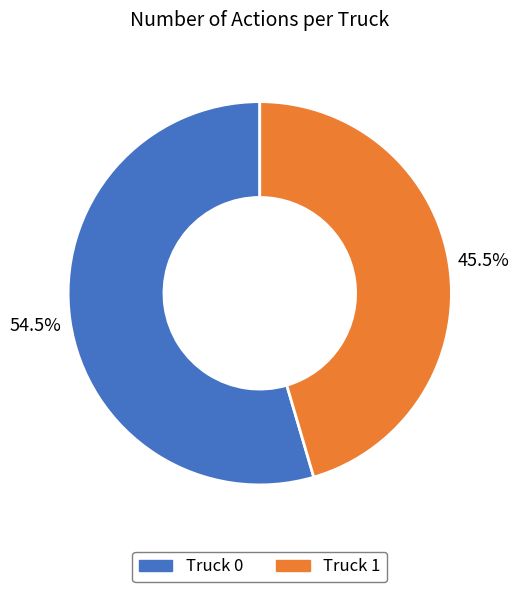

Which slice is the largest?

Truck 0